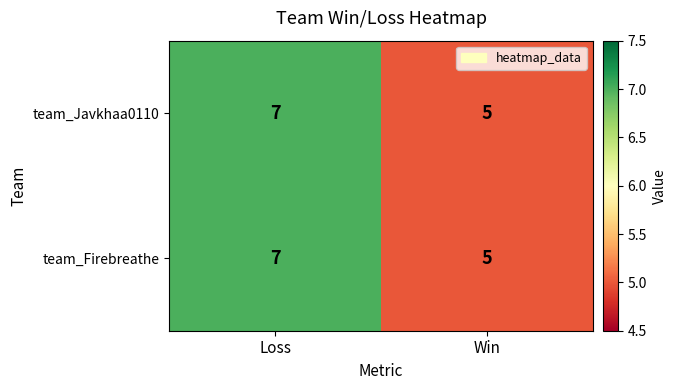

What is the approximate value of team_Javkhaa0110 at Win?

5